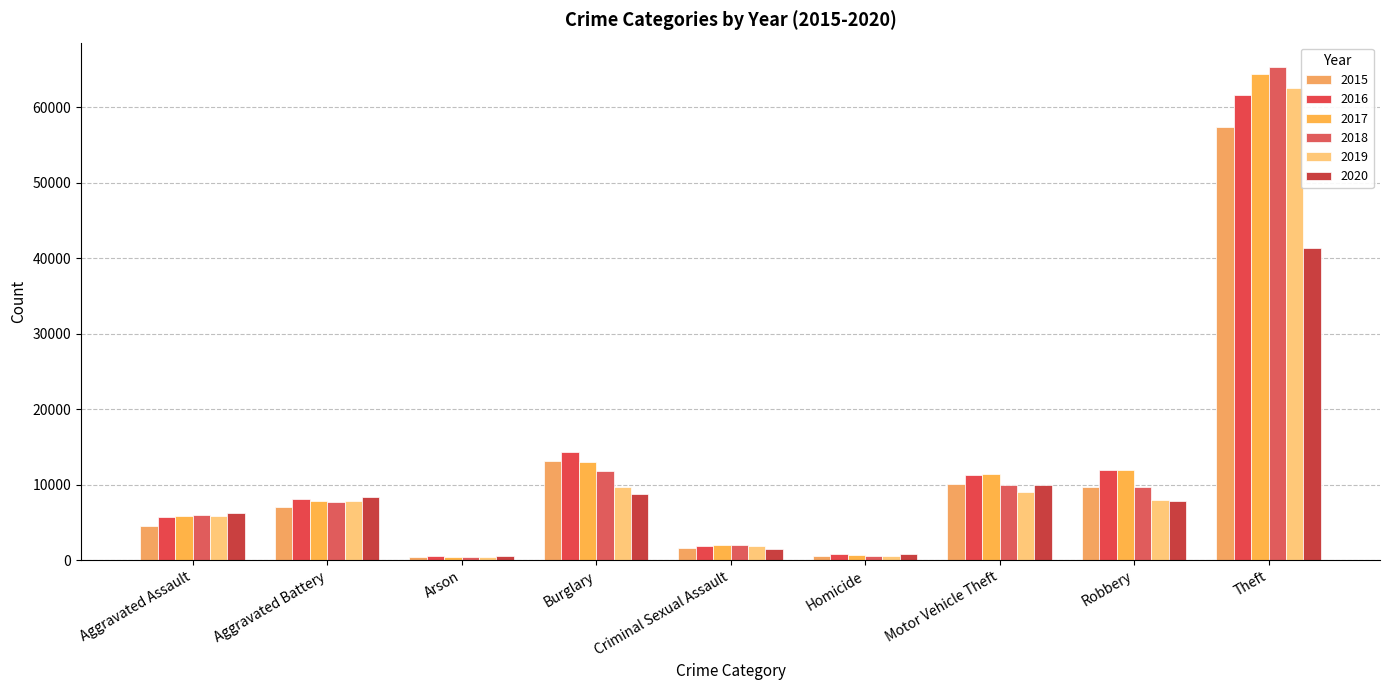

What is the label of the 5th bar from the right?

Criminal Sexual Assault